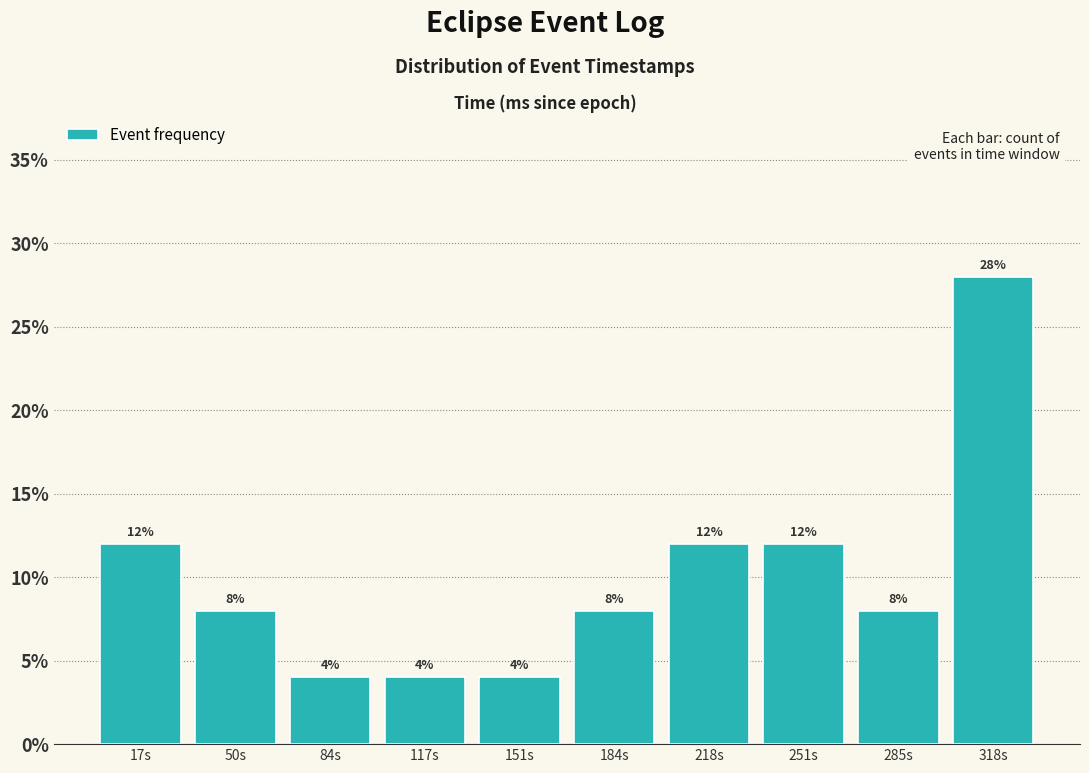

What is the height of the bar covering 65 to 100 on the x-axis? The bar edges are not printed on the chart, so give them approximately, as read against the axis.

4